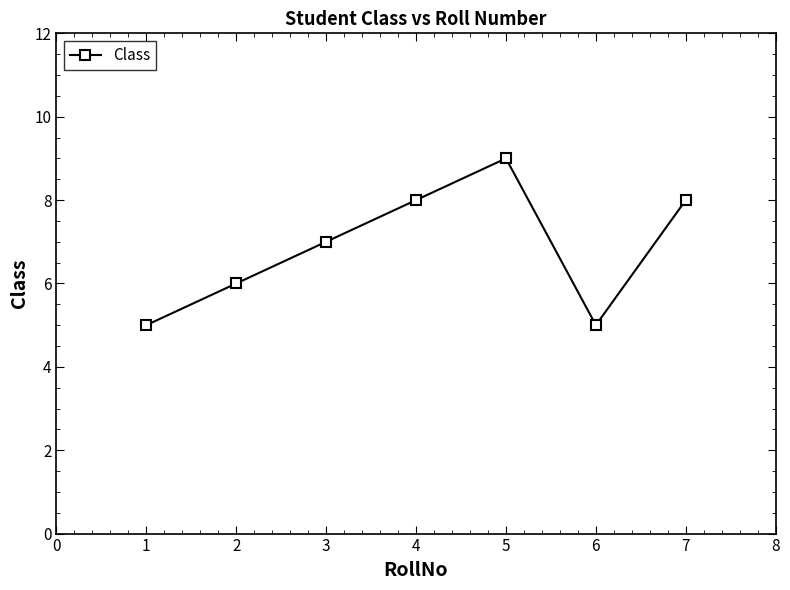

What is the ratio of the value at 5 to the value at 3?

1.3